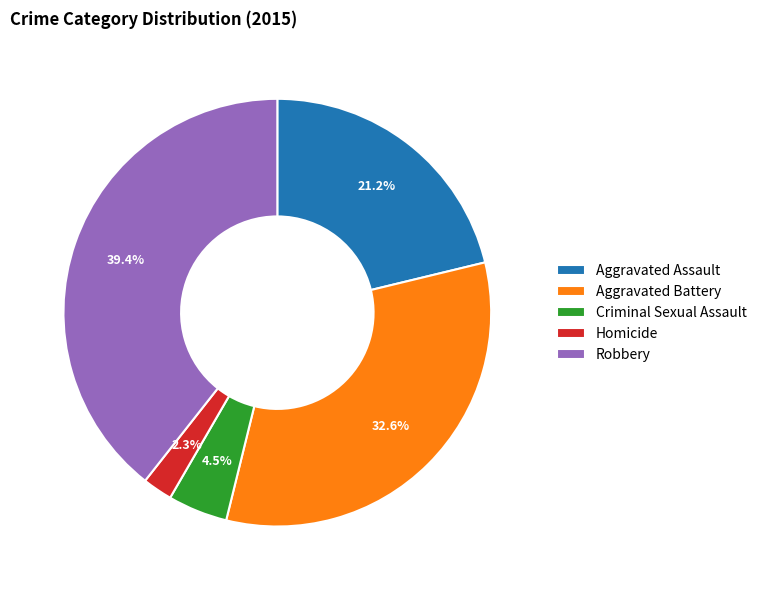

To the nearest percent, what is the difference between the largest and smallest slice percentages?

37%